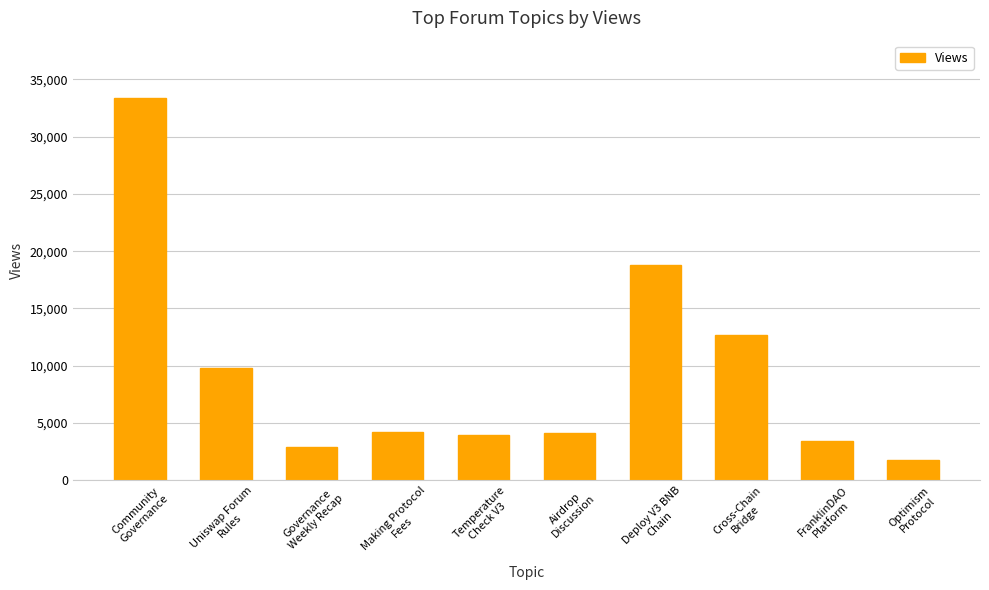

How many bars are there in total?

10